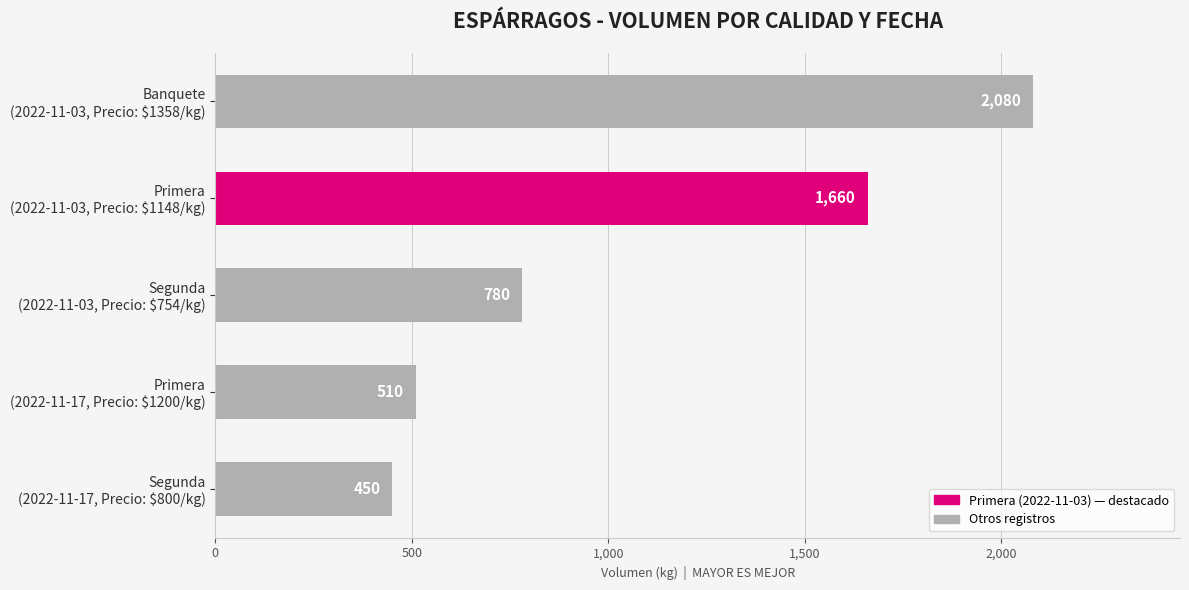

List the labels in order of value, smallest first.

Segunda
(2022-11-17, Precio: $800/kg), Primera
(2022-11-17, Precio: $1200/kg), Segunda
(2022-11-03, Precio: $754/kg), Primera
(2022-11-03, Precio: $1148/kg), Banquete
(2022-11-03, Precio: $1358/kg)